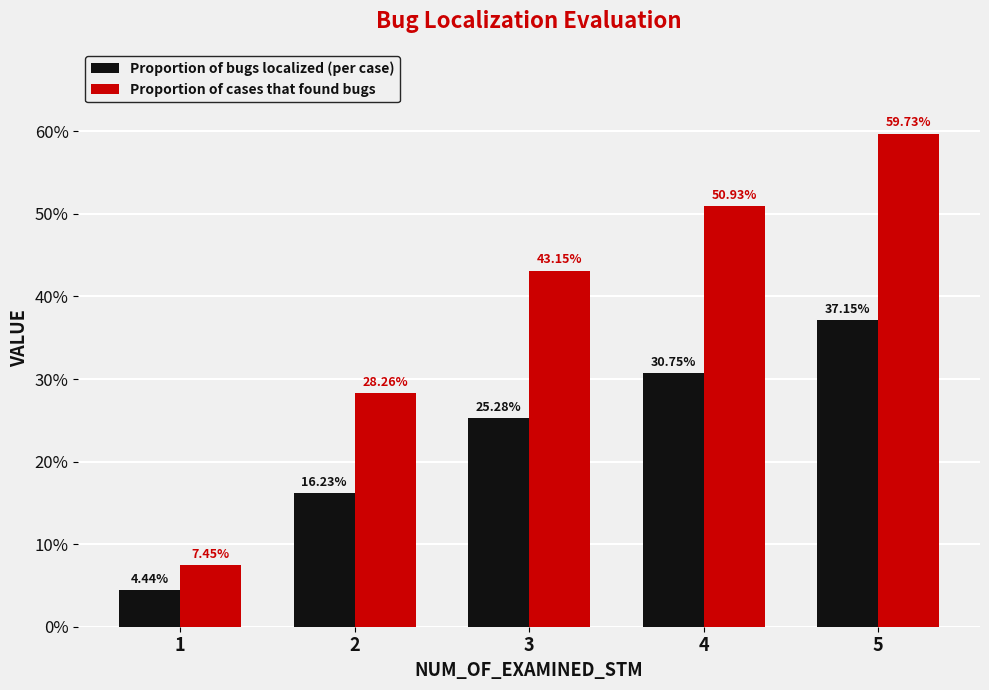

List the series in order of their overall mean, highest first.

Proportion of cases that found bugs, Proportion of bugs localized (per case)